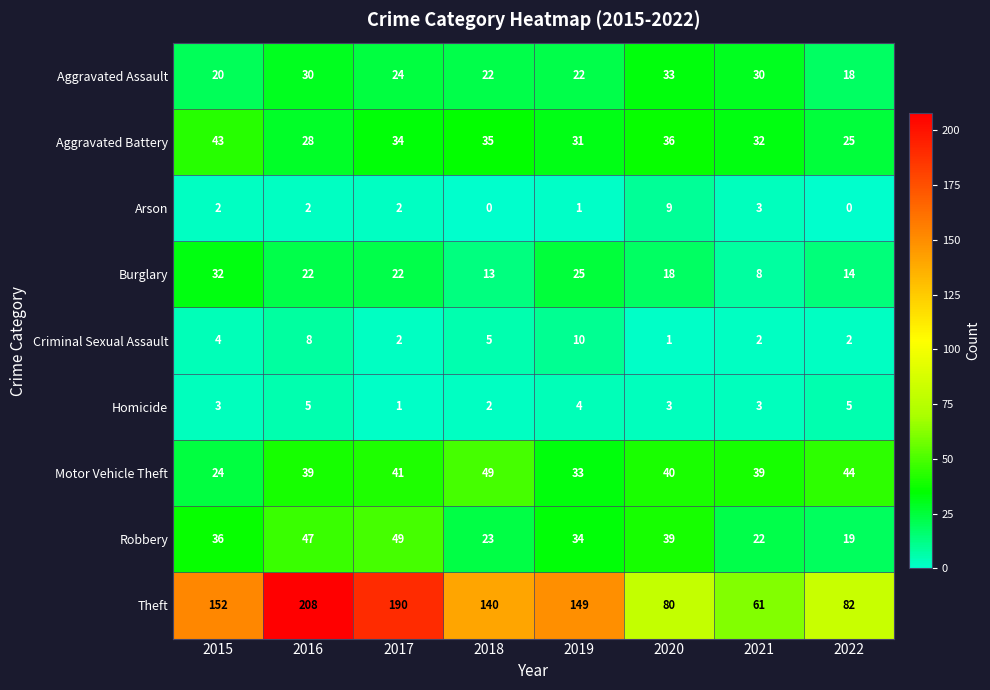

Which category has the highest value across all series?

2016